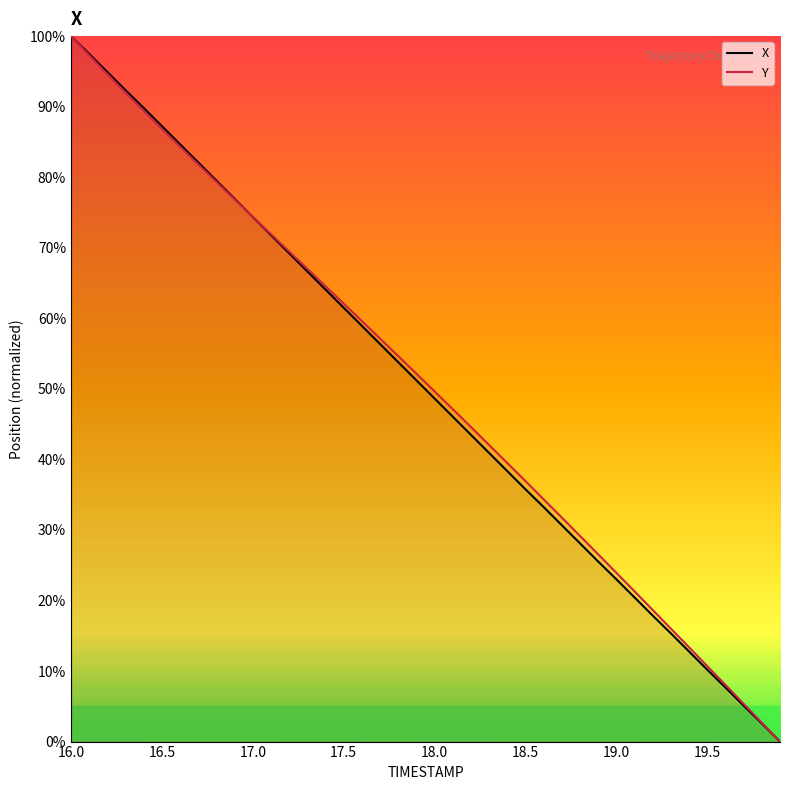

After their last crossing, which series has the higher values: X or Y?

Y